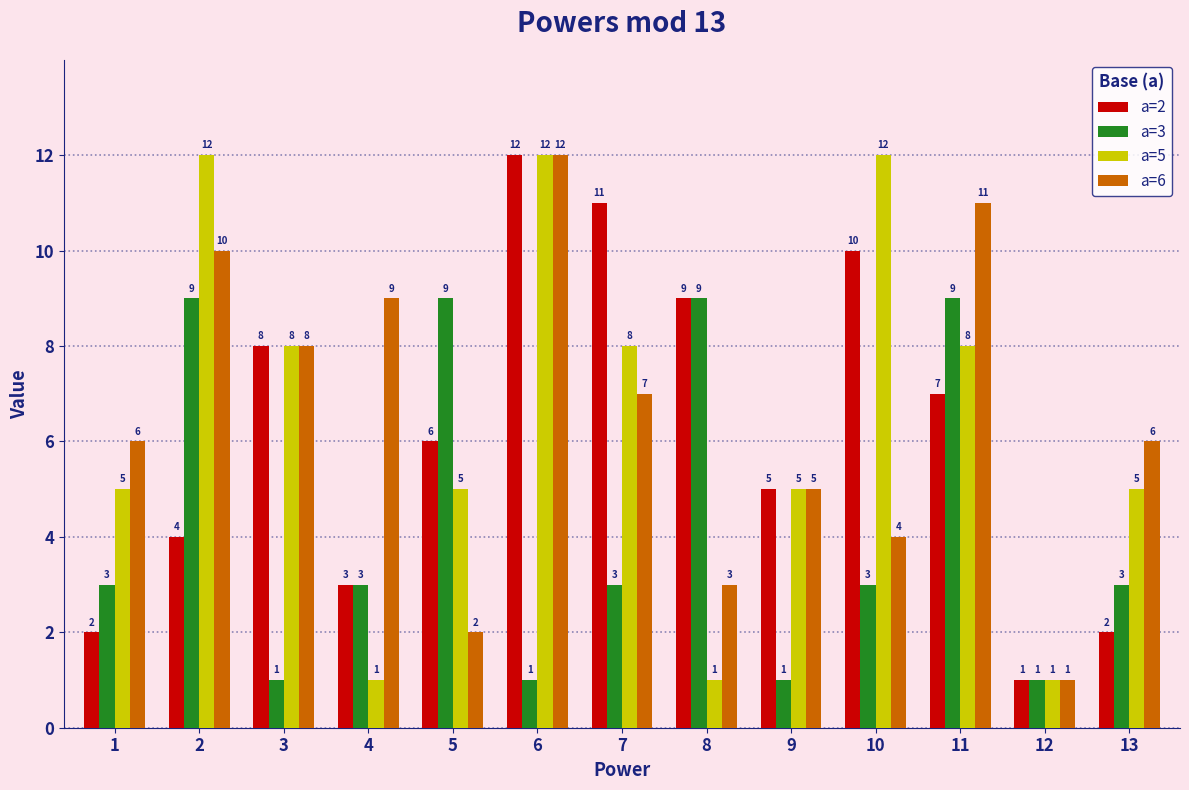

Reading left to right, transcribe all the data shown in this chart.

a=2: 2	4	8	3	6	12	11	9	5	10	7	1	2
a=3: 3	9	1	3	9	1	3	9	1	3	9	1	3
a=5: 5	12	8	1	5	12	8	1	5	12	8	1	5
a=6: 6	10	8	9	2	12	7	3	5	4	11	1	6